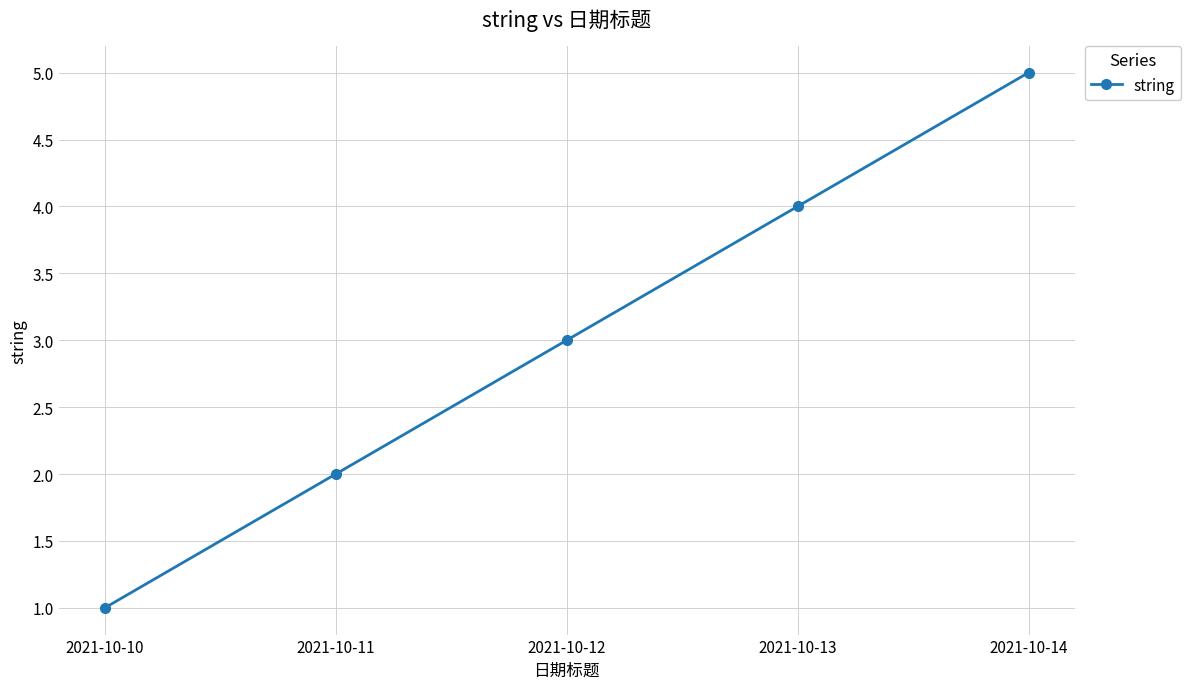

Does the chart have visible grid lines?

Yes